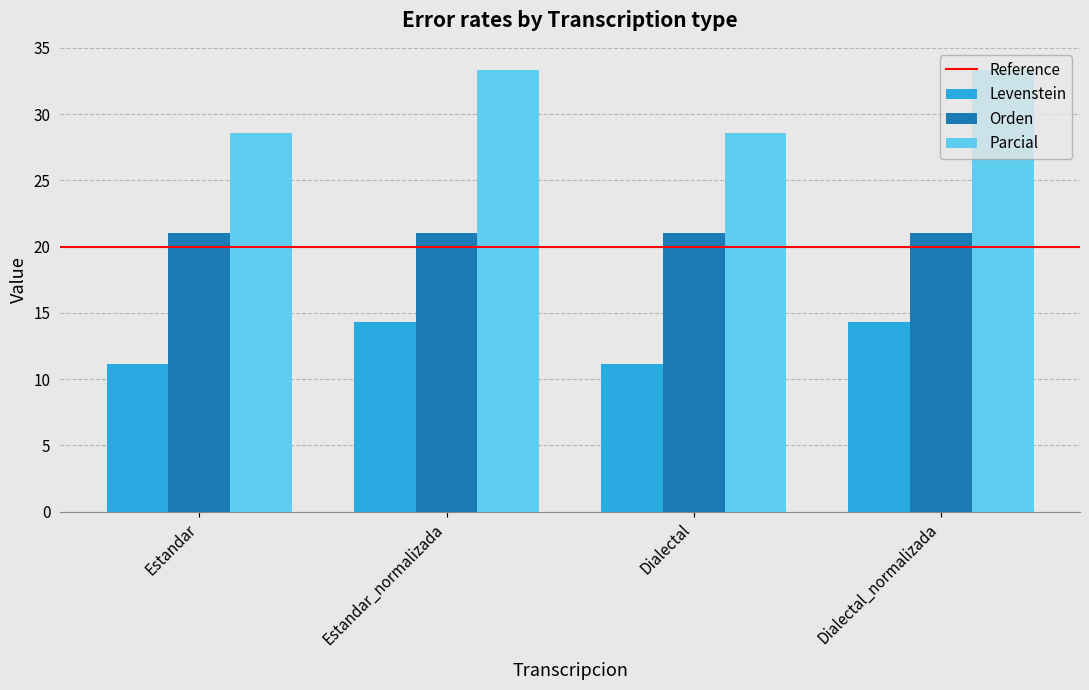

Which series has the largest range (max minus min)?

Parcial